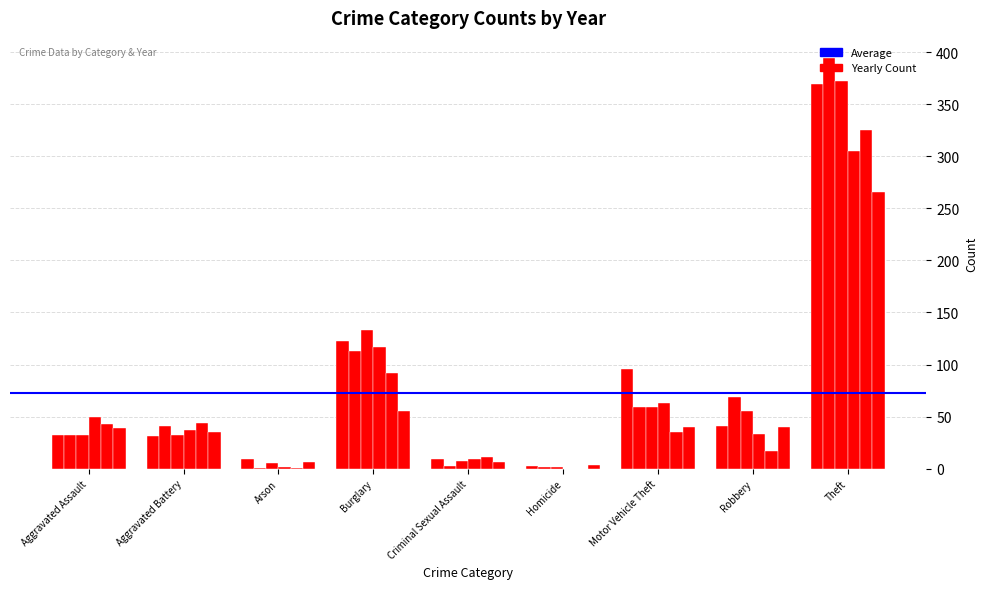

How many series are shown in this chart?

6